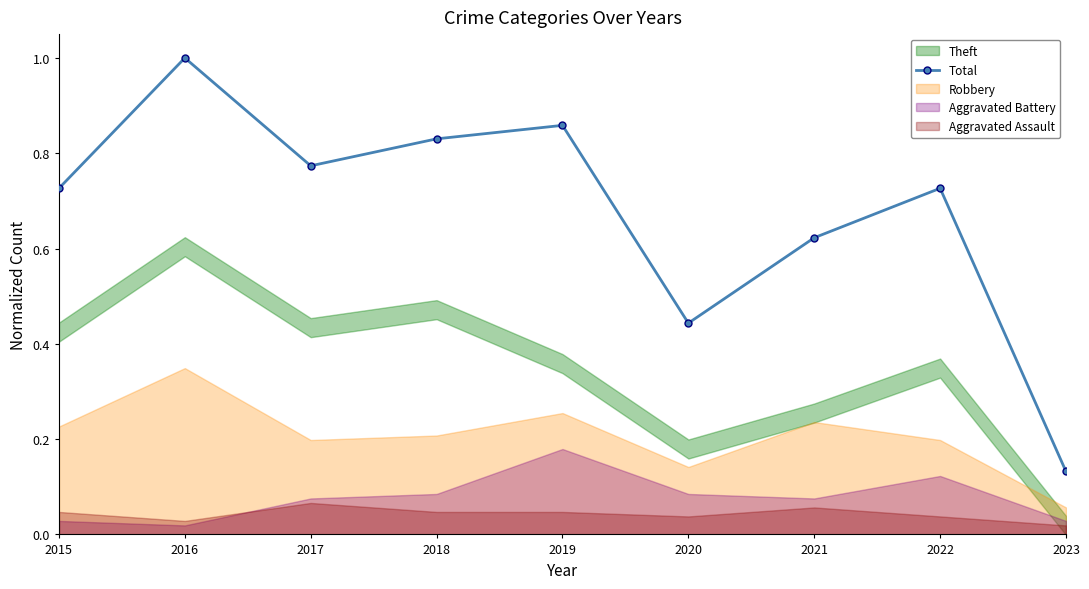

The value at 2019 is 1.5. True or false?

False